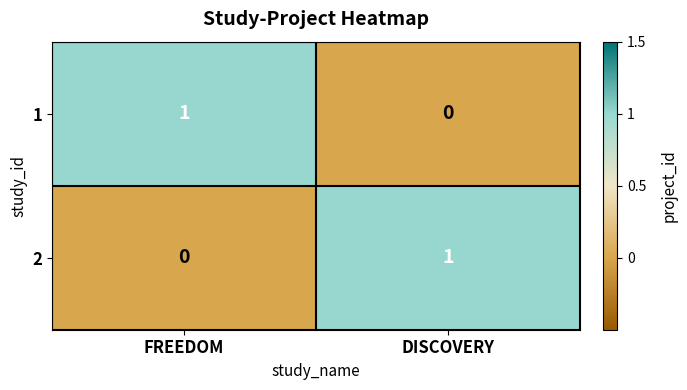

Where is 1 nearest to the value 0?

DISCOVERY